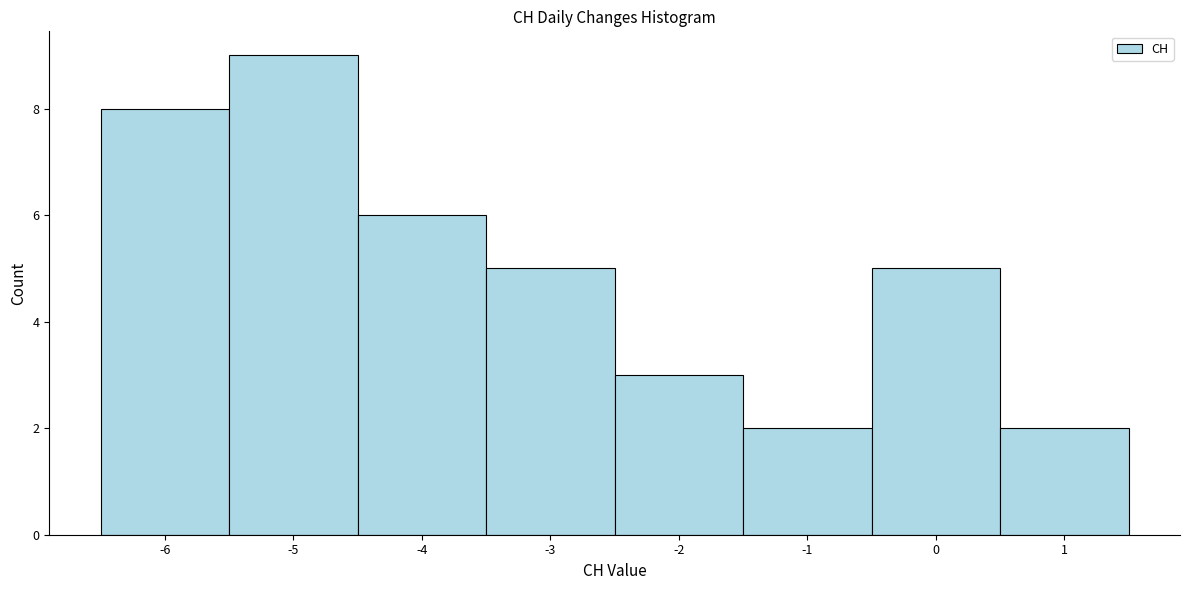

How tall is the bar that spans -3.5 to -2.5 on the x-axis? The values are not printed on the chart, so give them approximately, as read against the axis.

5